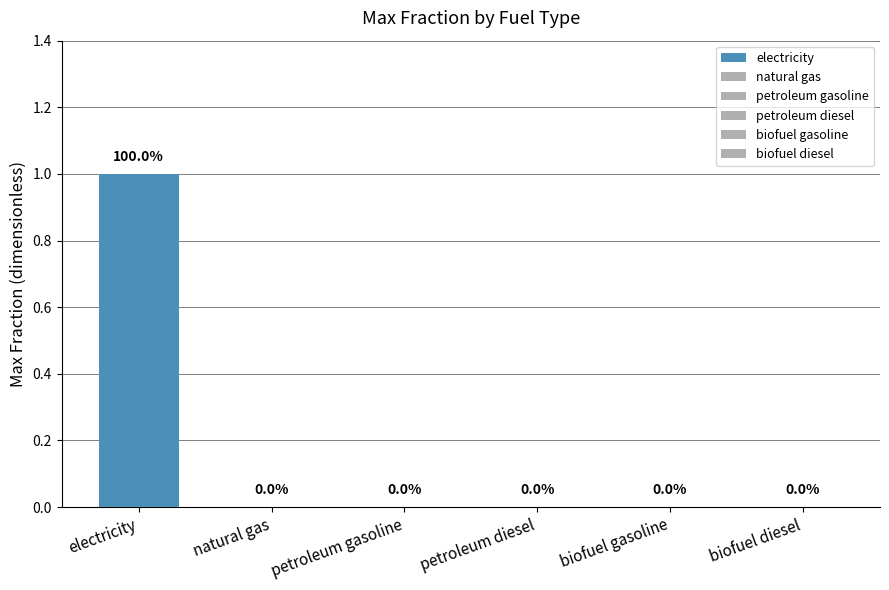

How many bars are there in each group?

6